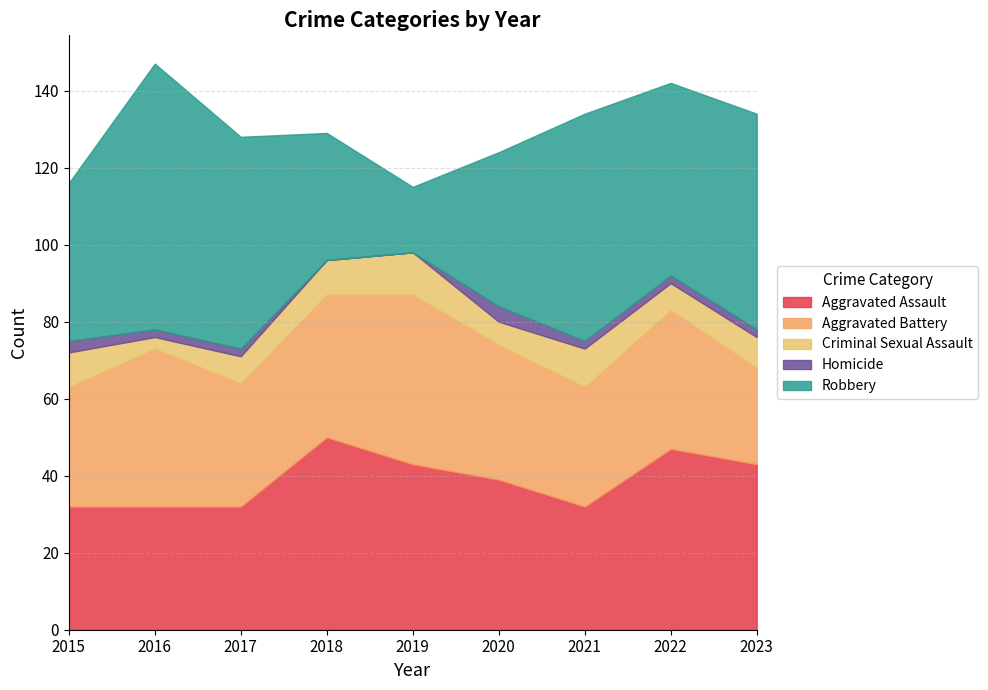

Rank the series by their maximum value, from lowest to highest.

Homicide, Criminal Sexual Assault, Aggravated Battery, Aggravated Assault, Robbery